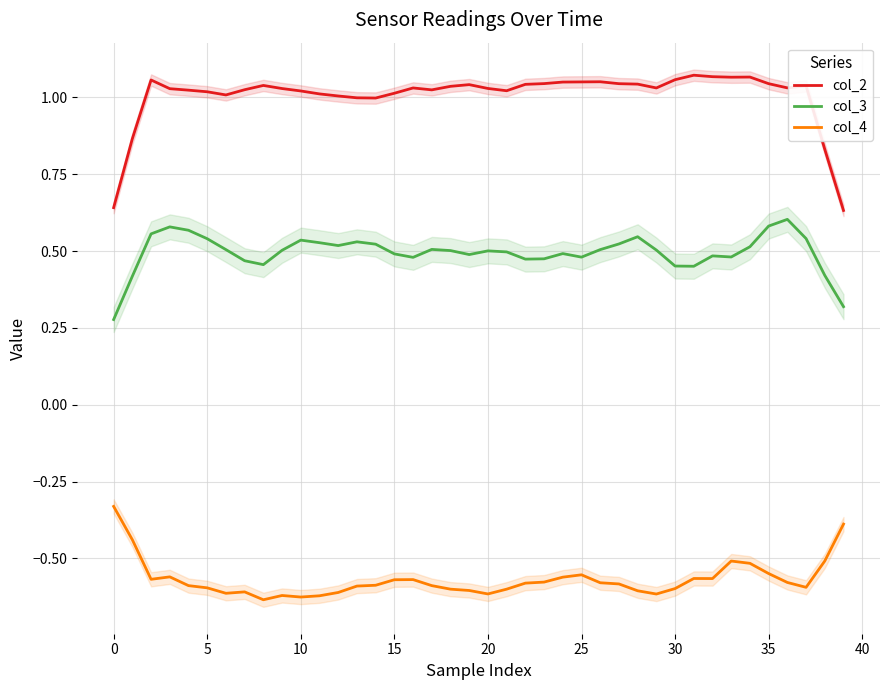

How many data points in col_2 are less than 1?

6